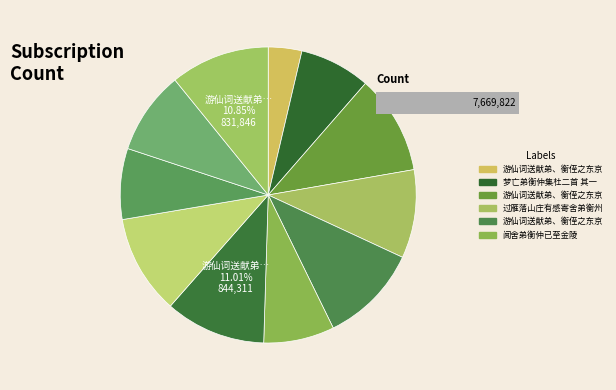

The 梦亡弟衡仲集杜二首 slice represents 9% of the pie. True or false?

True